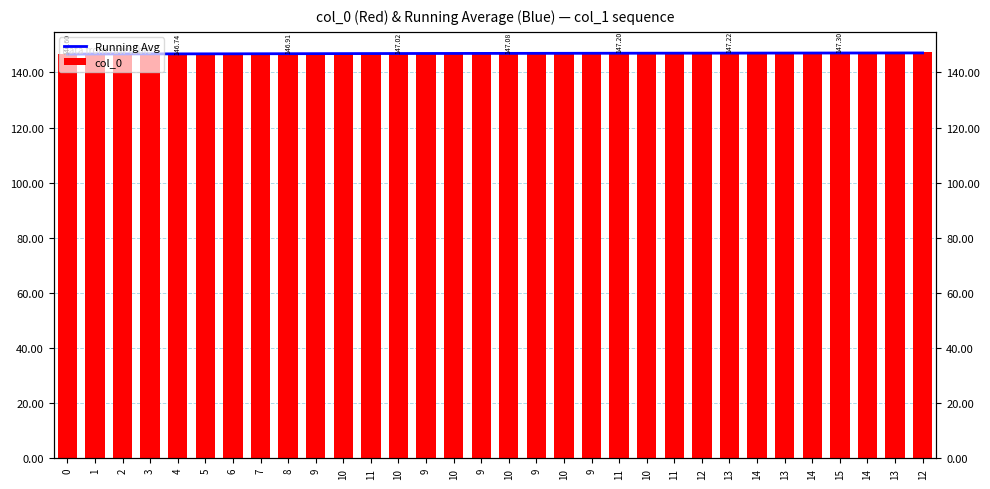

Reading left to right, what are all the values shown in this chart?

Running Avg: 146.6	146.7	146.7	146.7	146.7	146.7	146.7	146.8	146.8	146.8	146.8	146.8	146.8	146.9	146.9	146.9	146.9	146.9	146.9	146.9	146.9	147.0	147.0	147.0	147.0	147.0	147.0	147.0	147.0	147.0	147.0	147.1
col_0: 146.6	146.7	146.7	146.7	146.7	146.8	146.8	146.9	146.9	147.0	147.0	147.0	147.0	147.0	147.0	147.1	147.1	147.1	147.1	147.2	147.2	147.2	147.2	147.2	147.2	147.3	147.3	147.3	147.3	147.3	147.3	147.3